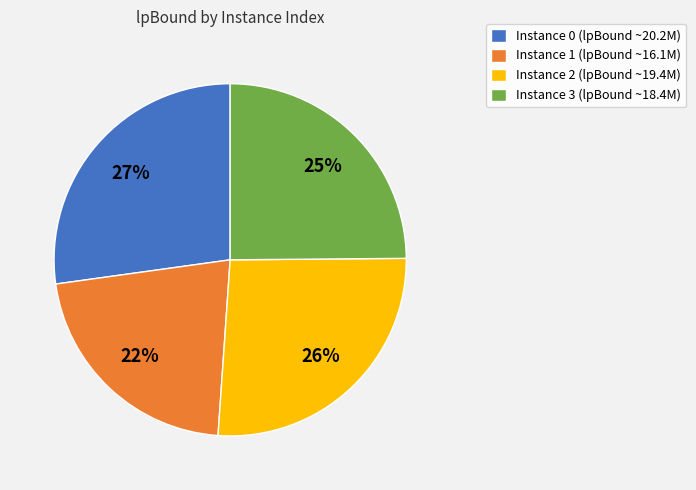

Count the number of slices in the pie.

4